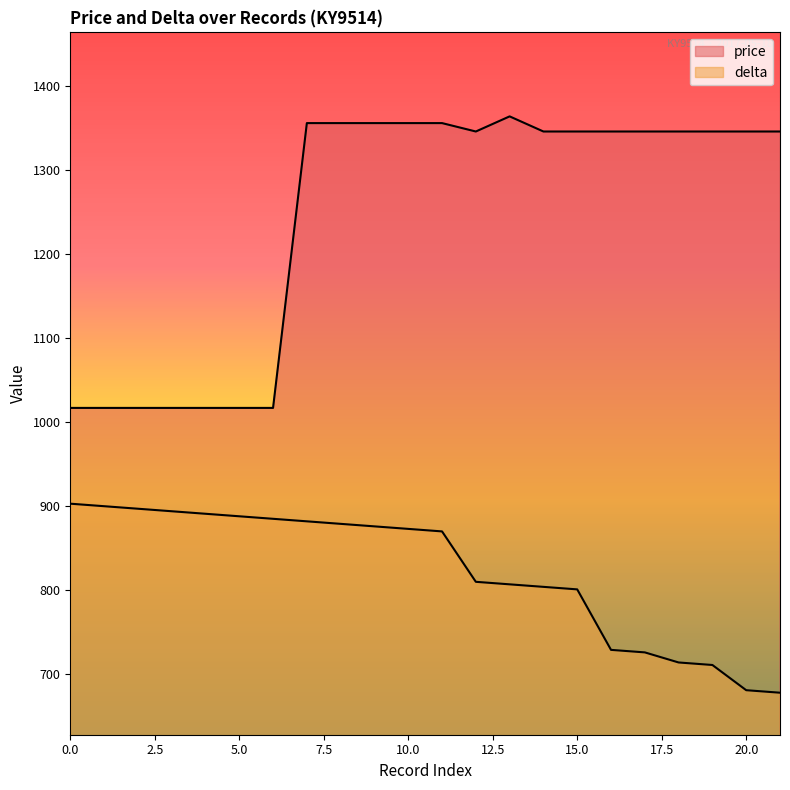

At 2, list the series in order from smallest to largest.

delta, price